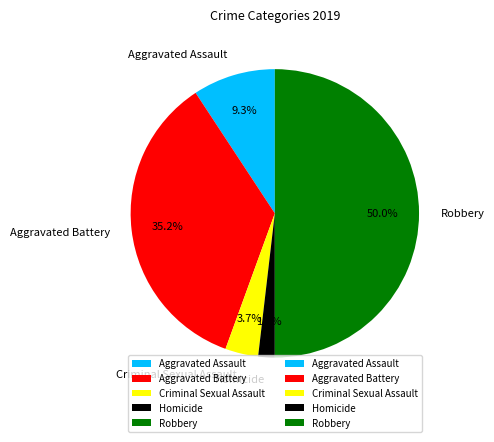

How many segments does this pie chart have?

5